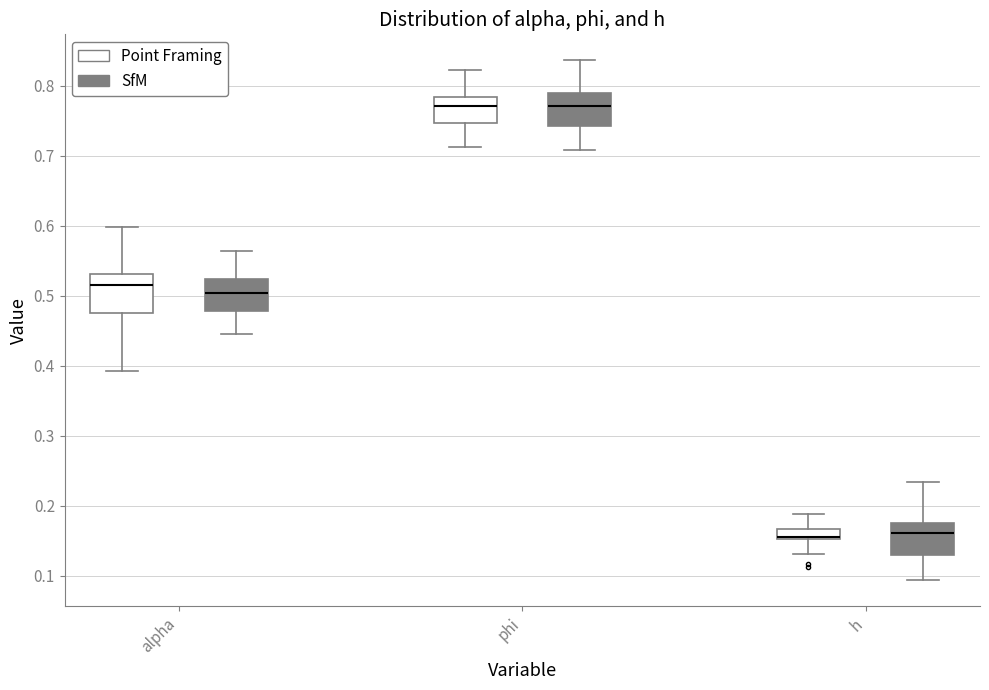

Reading left to right, read every box against the y-axis: the position of its median line, the range the box covers, and the ends of its whiskers. The values are not printed on the chart, so give them approximately, as read against the axis.

alpha (Point Framing): median 0.51, box 0.48 to 0.53, whiskers 0.39 to 0.60
alpha (SfM): median 0.50, box 0.48 to 0.52, whiskers 0.45 to 0.56
phi (Point Framing): median 0.77, box 0.75 to 0.78, whiskers 0.71 to 0.82
phi (SfM): median 0.77, box 0.74 to 0.79, whiskers 0.71 to 0.84
h (Point Framing): median 0.16, box 0.15 to 0.17, whiskers 0.13 to 0.19
h (SfM): median 0.16, box 0.13 to 0.18, whiskers 0.09 to 0.23